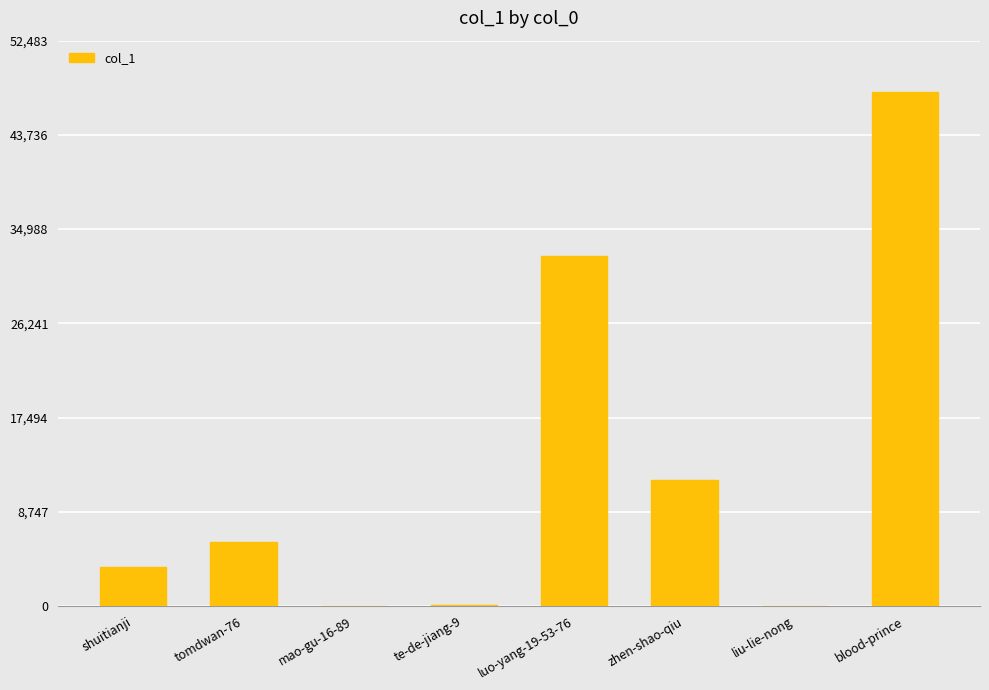

Are the bars grouped side by side (vs. stacked)?

No